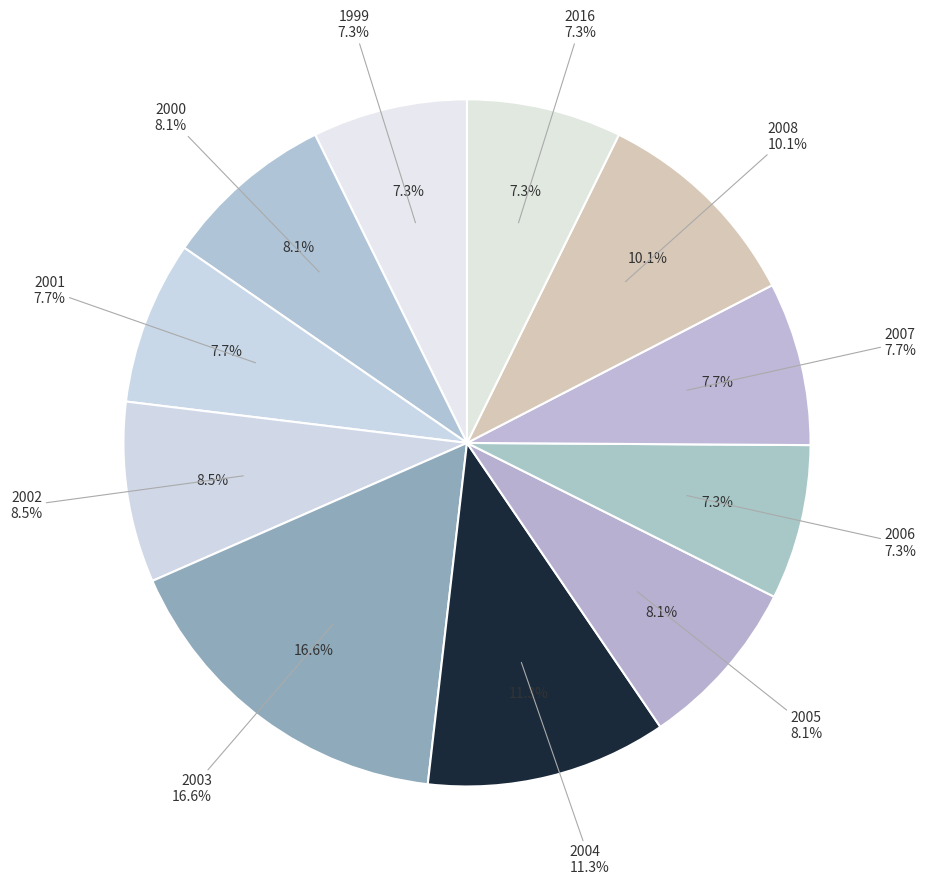

True or false: 2002 accounts for 22% of the total.

False